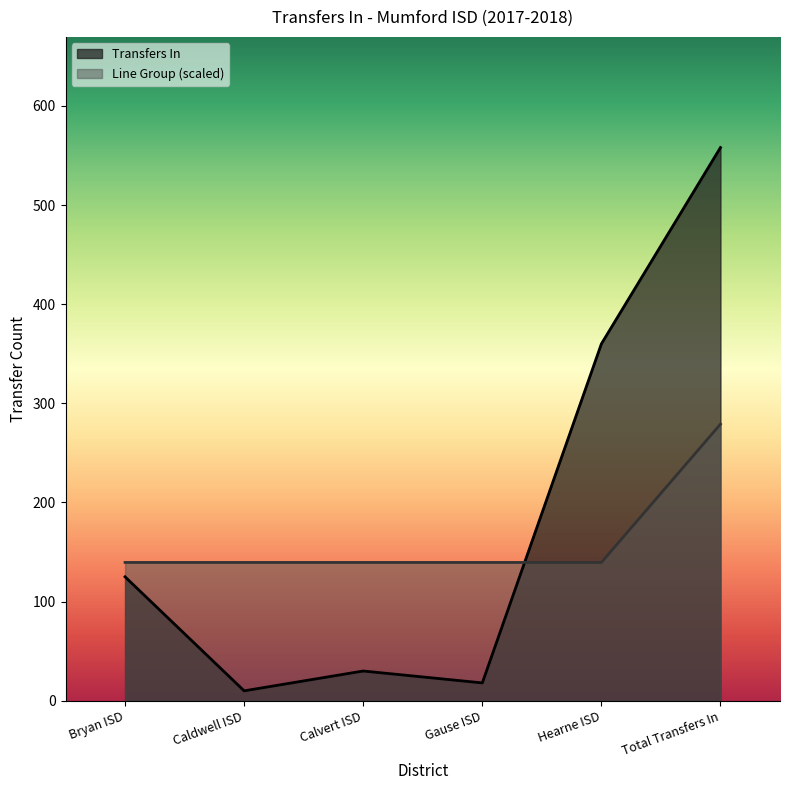

What is the maximum value for Transfers In?

558.0